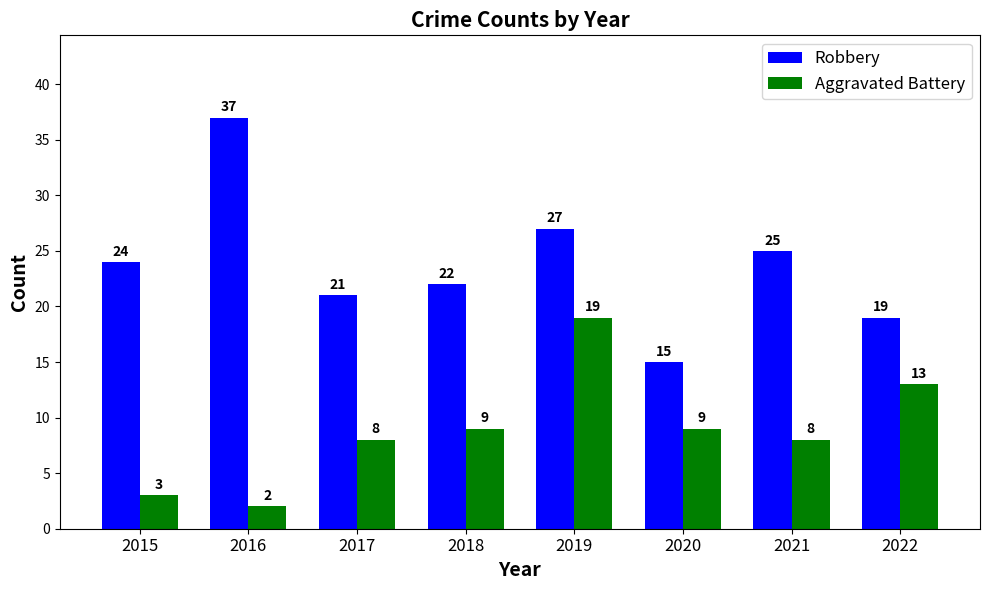

Which series has the widest spread of values?

Robbery